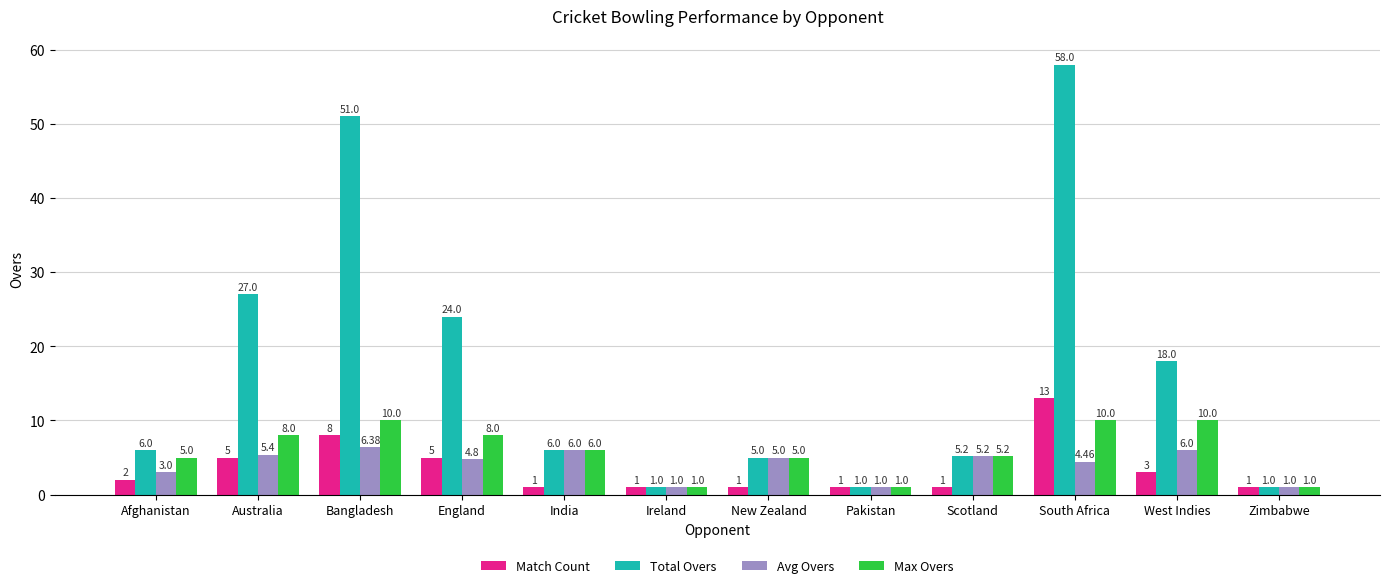

Which series changed the most between Afghanistan and Australia?

Total Overs